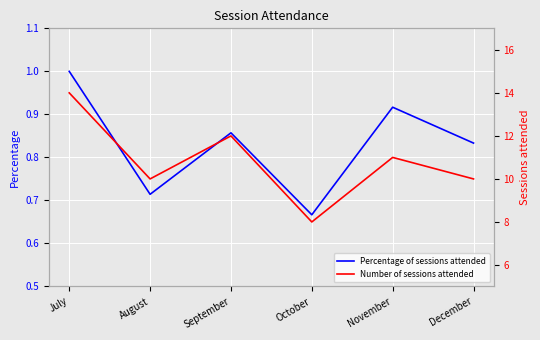

Is it true that Percentage of sessions attended equals 1.0 at July?

True